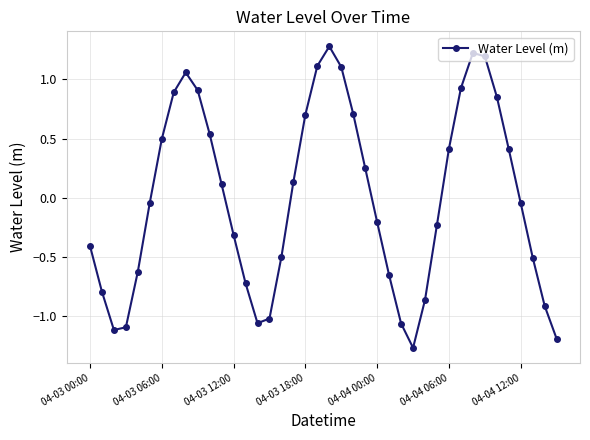

How many series are shown in this chart?

1